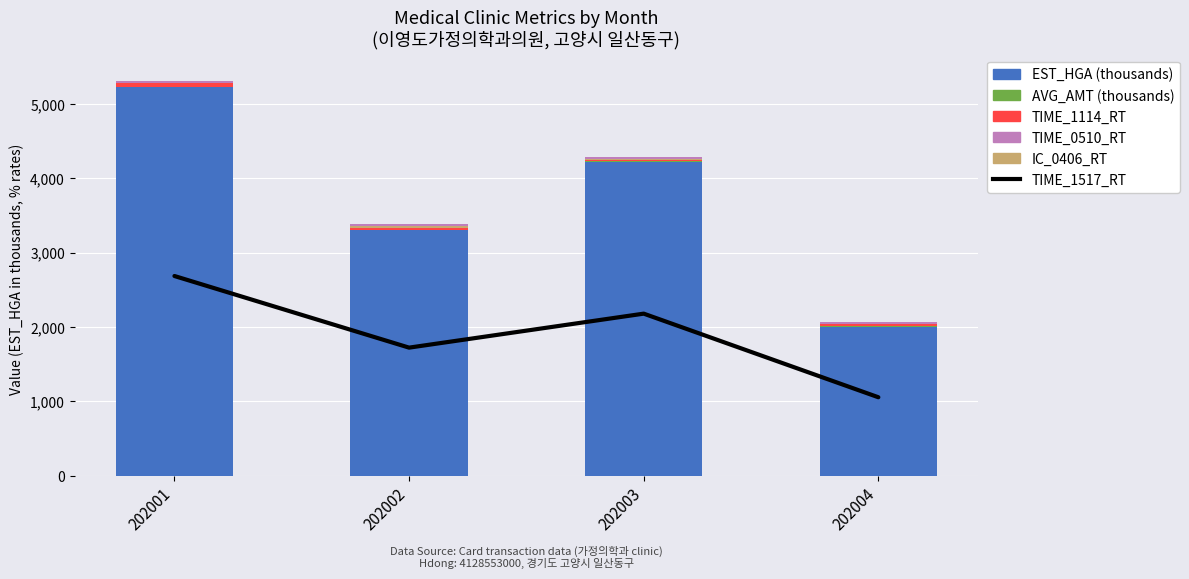

Reading right to left, what are all the values shown in this chart?

TIME_1517_RT: 1056.5	2180.5	1723.5	2686.5
EST_HGA (thousands): 2004.8	4219.2	3301.8	5224.6
AVG_AMT (thousands): 4.4	8.1	6.2	7.8
TIME_1114_RT: 32.0	22.9	29.4	46.0
IC_0406_RT: 3.8	9.2	22.9	8.5
TIME_0510_RT: 17.9	22.4	18.9	17.1